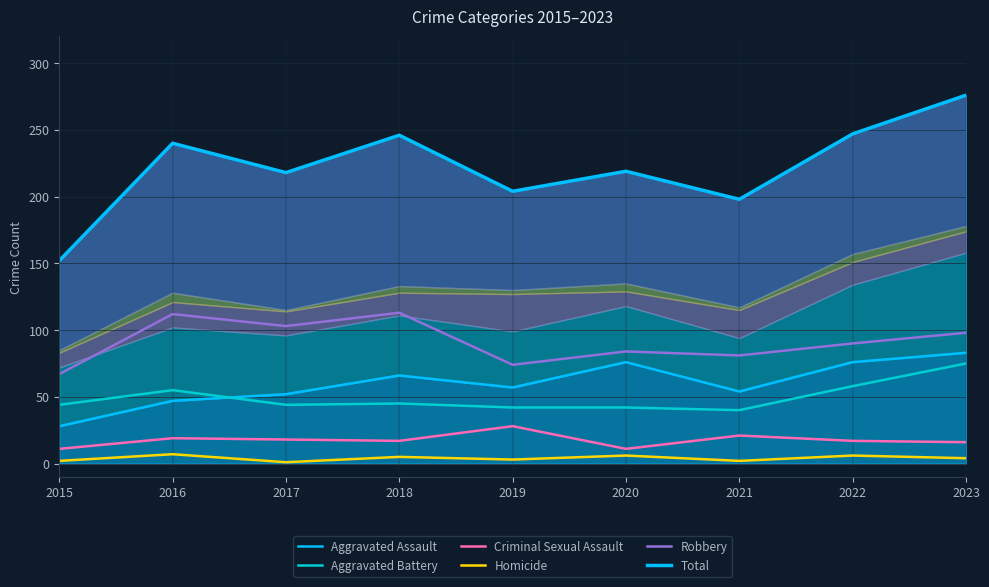

Is the value of Criminal Sexual Assault at 2015 greater than the value of Robbery at 2021?

No